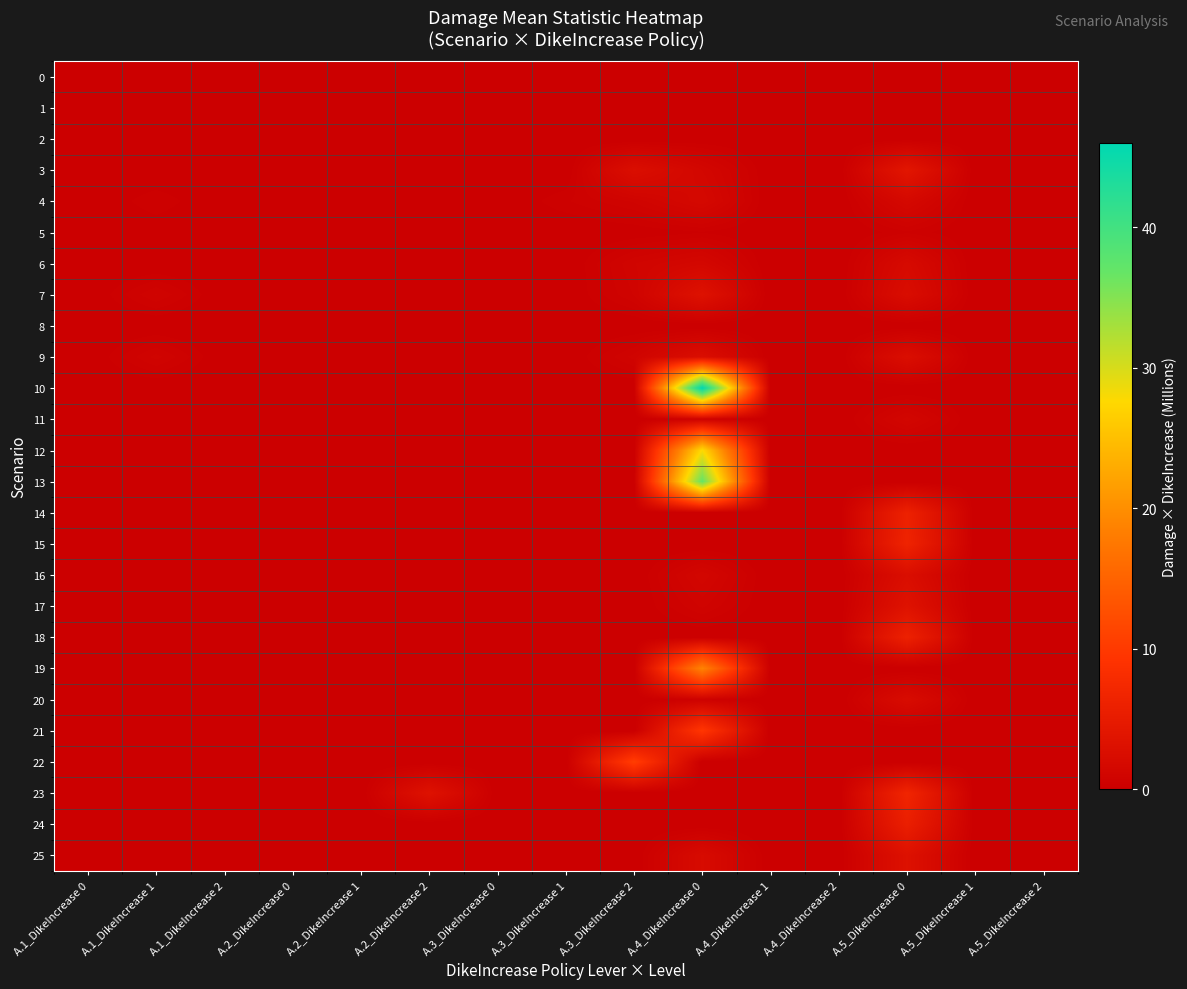

At how many categories does at least one series exceed 43?

1